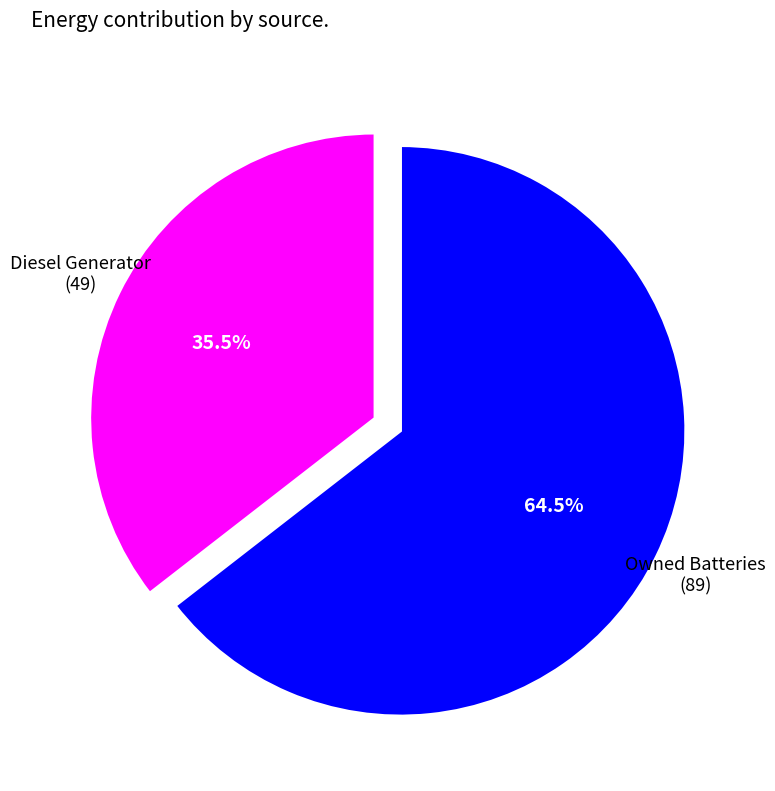

To the nearest percent, what is the difference between the largest and smallest slice percentages?

29%